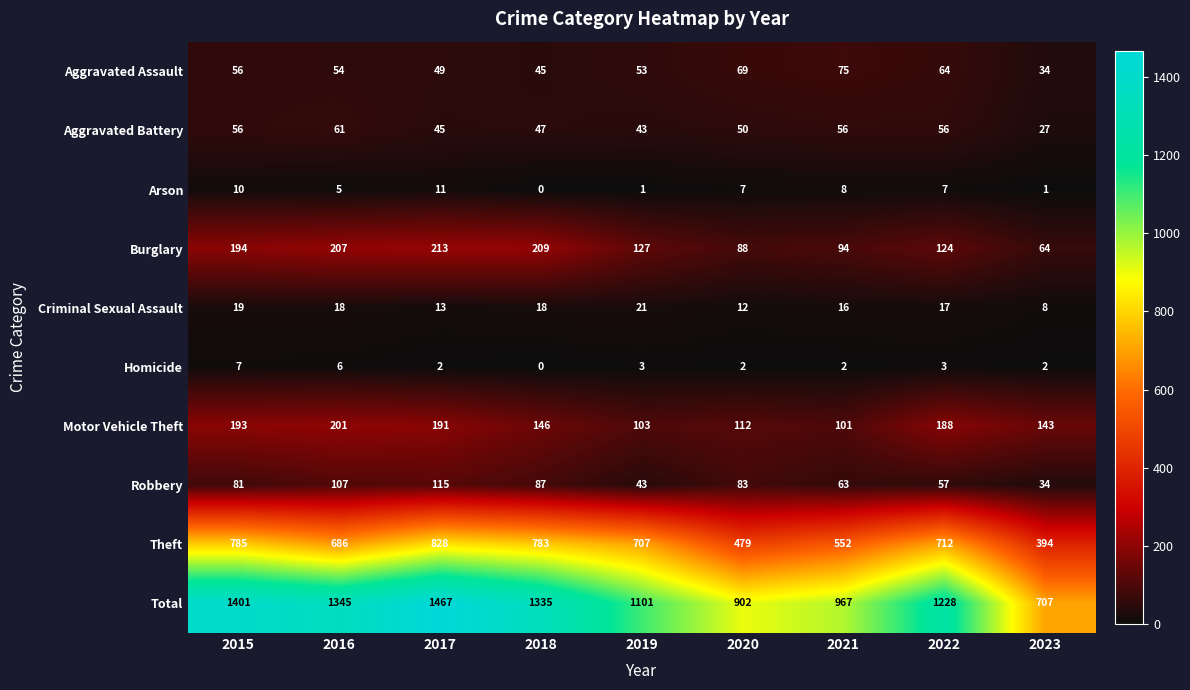

What is the difference between the Aggravated Battery values at 2016 and 2021?

5